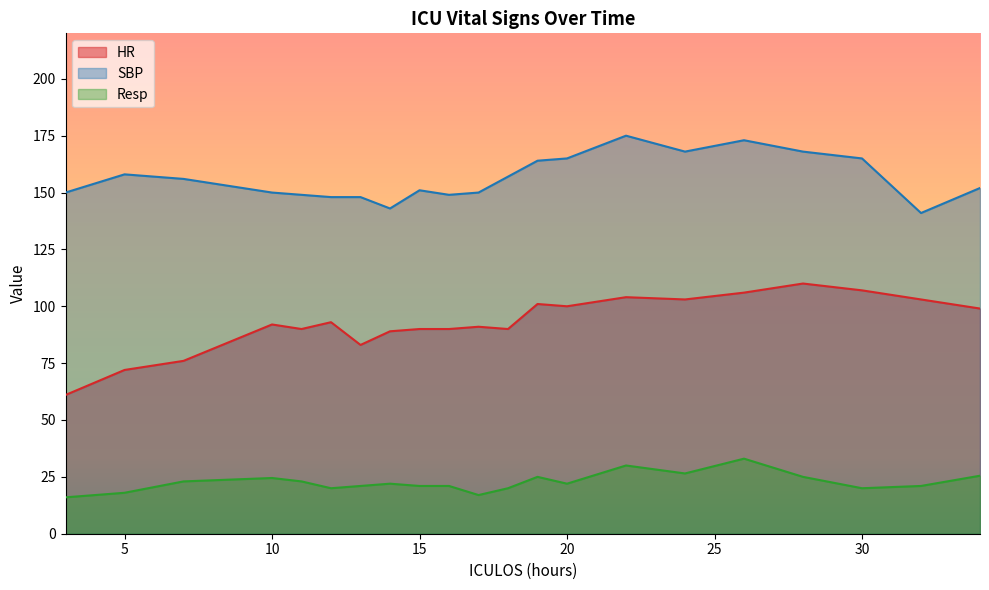

True or false: Resp has a value of 36.0 at 18.

False